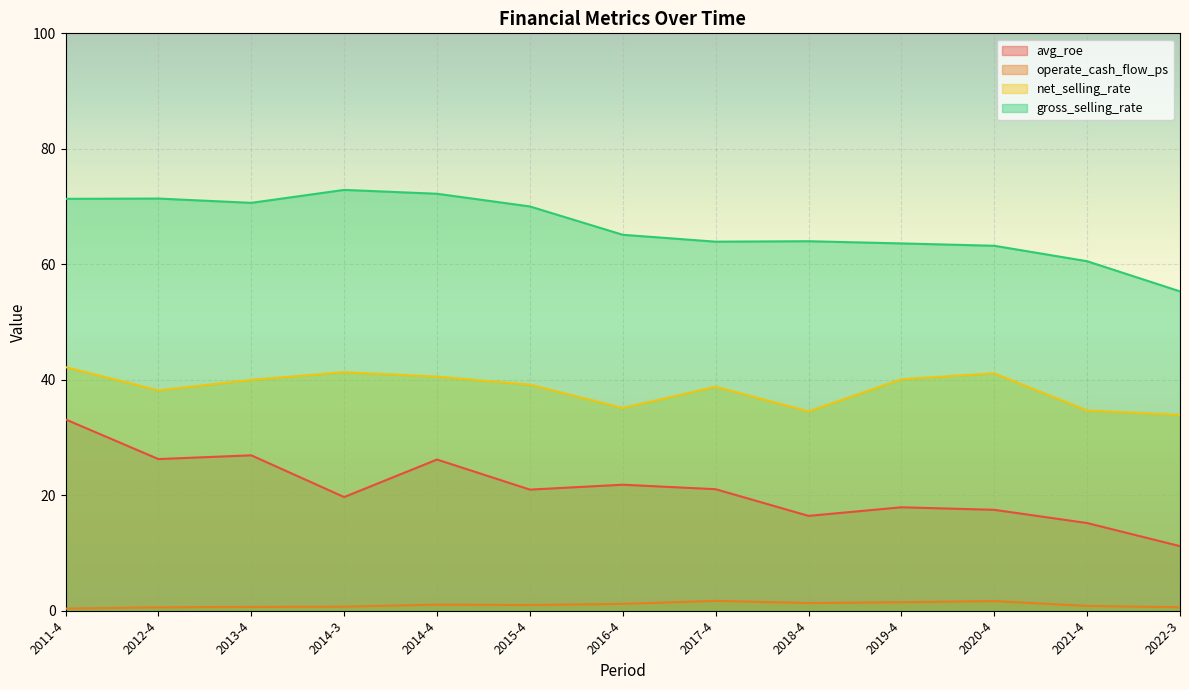

Between 2014-4 and 2016-4, which series saw the biggest shift?

gross_selling_rate